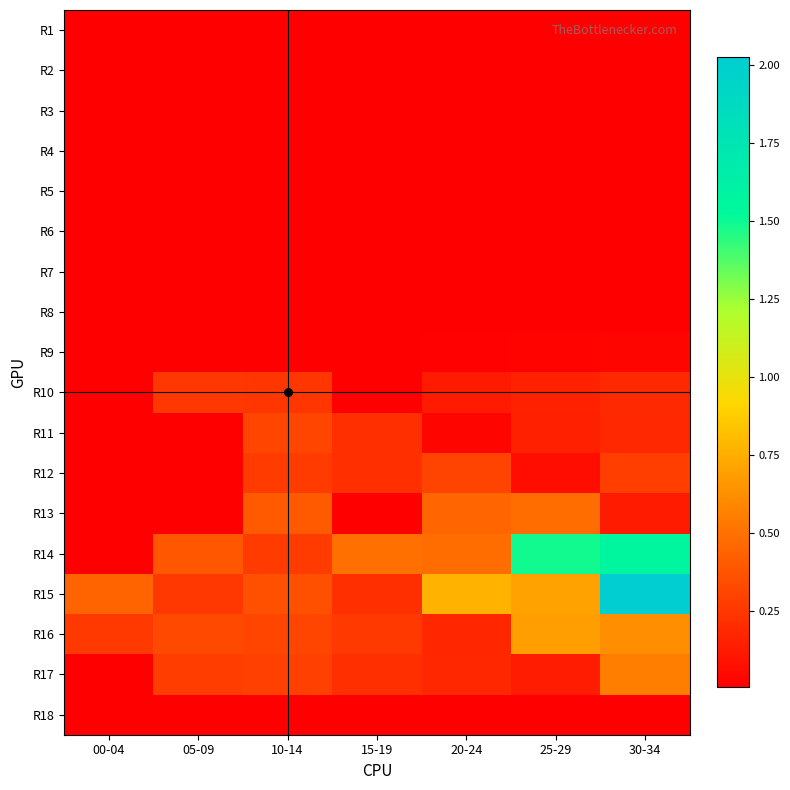

Reading left to right, what are all the values shown in this chart?

R1: 00-04=0.0	05-09=0.0	10-14=0.0	15-19=0.0	20-24=0.0	25-29=0.0	30-34=0.0
R2: 00-04=0.0	05-09=0.0	10-14=0.0	15-19=0.0	20-24=0.0	25-29=0.0	30-34=0.0
R3: 00-04=0.0	05-09=0.0	10-14=0.0	15-19=0.0	20-24=0.0	25-29=0.0	30-34=0.0
R4: 00-04=0.0	05-09=0.0	10-14=0.0	15-19=0.0	20-24=0.0	25-29=0.0	30-34=0.0
R5: 00-04=0.0	05-09=0.0	10-14=0.0	15-19=0.0	20-24=0.0	25-29=0.0	30-34=0.0
R6: 00-04=0.0	05-09=0.0	10-14=0.0	15-19=0.0	20-24=0.0	25-29=0.0	30-34=0.0
R7: 00-04=0.0	05-09=0.0	10-14=0.0	15-19=0.0	20-24=0.0	25-29=0.0	30-34=0.0
R8: 00-04=0.0	05-09=0.0	10-14=0.0	15-19=0.0	20-24=0.0	25-29=0.0	30-34=0.0
R9: 00-04=0.0	05-09=0.0	10-14=0.0	15-19=0.0	20-24=0.0	25-29=0.0	30-34=0.0
R10: 00-04=0.0	05-09=0.3	10-14=0.2	15-19=0.0	20-24=0.1	25-29=0.2	30-34=0.2
R11: 00-04=0.0	05-09=0.0	10-14=0.3	15-19=0.2	20-24=0.0	25-29=0.1	30-34=0.2
R12: 00-04=0.0	05-09=0.0	10-14=0.3	15-19=0.2	20-24=0.3	25-29=0.1	30-34=0.3
R13: 00-04=0.0	05-09=0.0	10-14=0.4	15-19=0.0	20-24=0.4	25-29=0.5	30-34=0.1
R14: 00-04=0.0	05-09=0.4	10-14=0.3	15-19=0.5	20-24=0.5	25-29=1.5	30-34=1.6
R15: 00-04=0.4	05-09=0.3	10-14=0.4	15-19=0.2	20-24=0.8	25-29=0.7	30-34=2.0
R16: 00-04=0.3	05-09=0.3	10-14=0.3	15-19=0.3	20-24=0.2	25-29=0.7	30-34=0.6
R17: 00-04=0.0	05-09=0.3	10-14=0.3	15-19=0.2	20-24=0.2	25-29=0.1	30-34=0.6
R18: 00-04=0.0	05-09=0.0	10-14=0.0	15-19=0.0	20-24=0.0	25-29=0.0	30-34=0.0